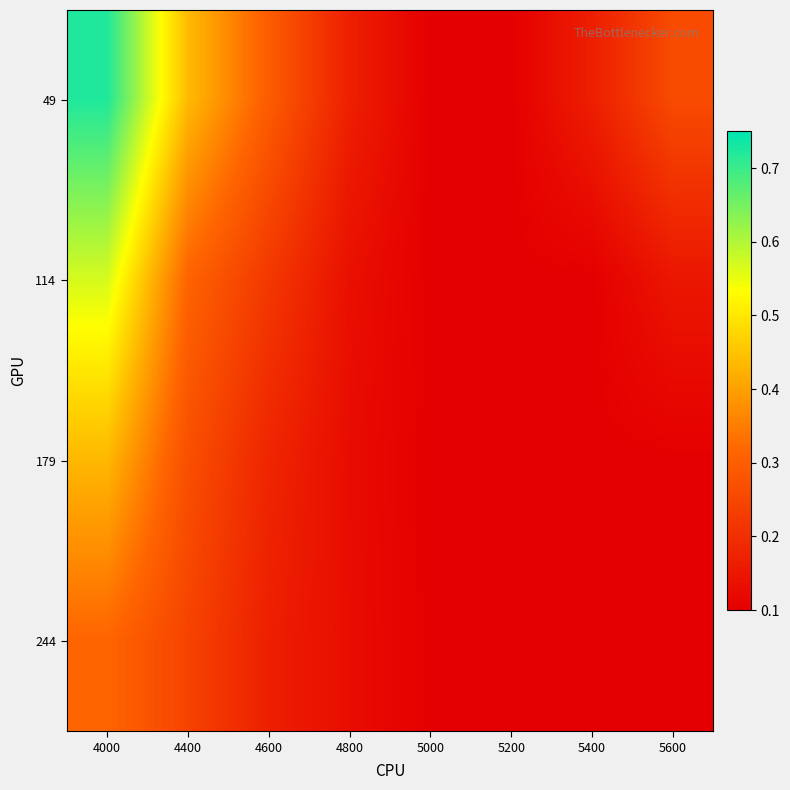

What is the greatest value displayed?

0.7